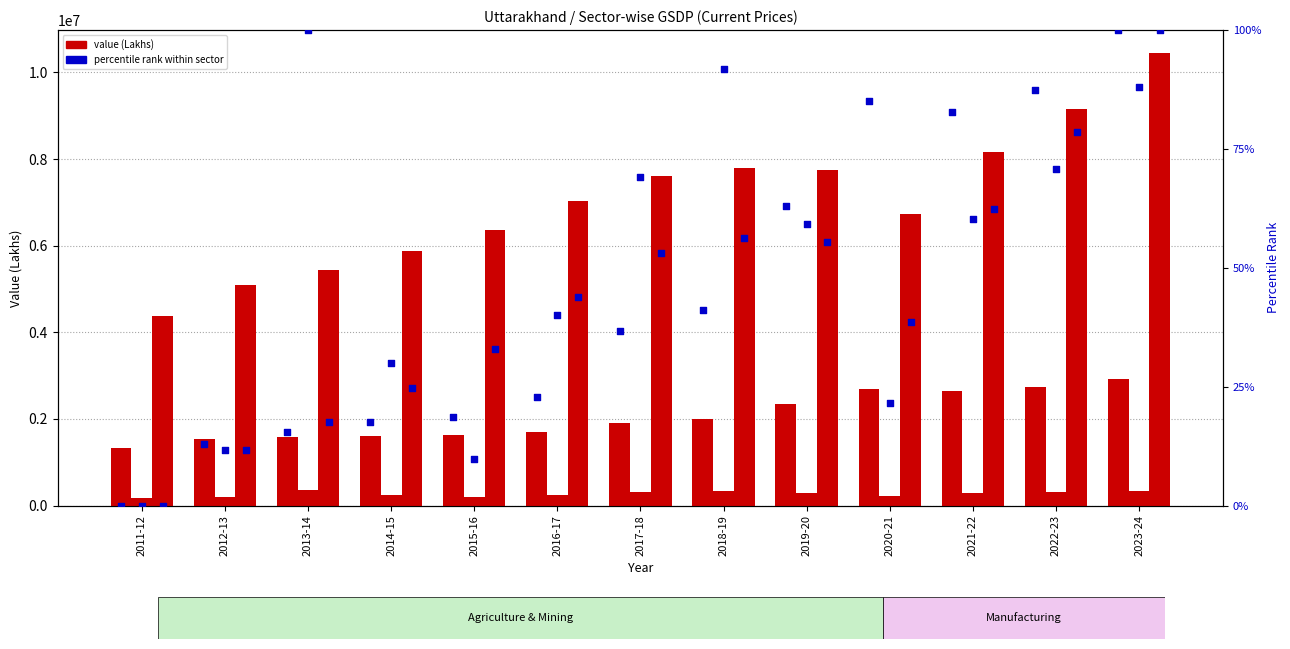

At which category is the sum across all series the highest?

2023-24